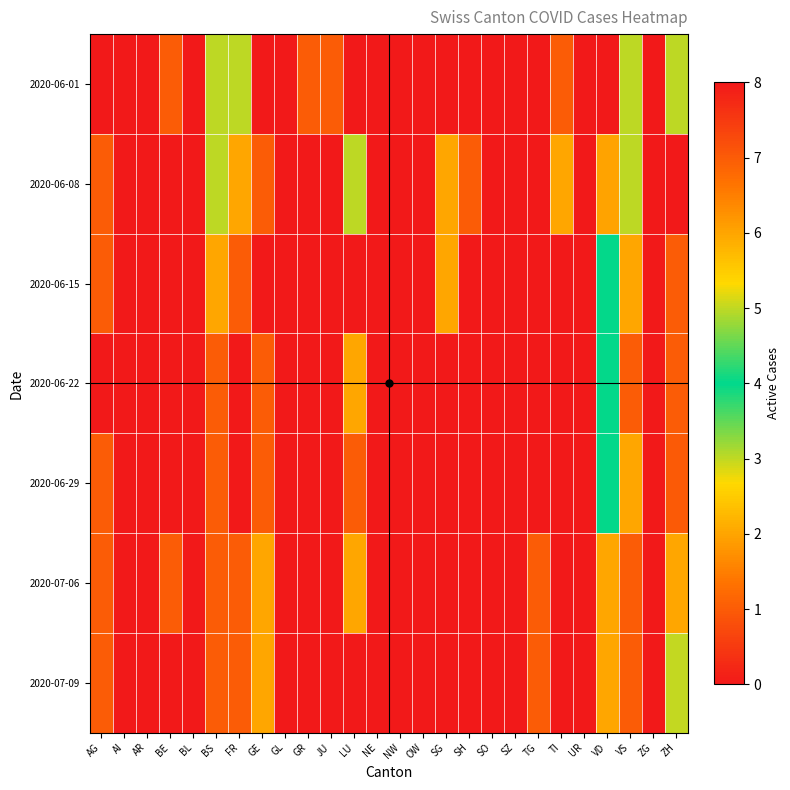

What is the spread (max minus min) of values at JU?

1